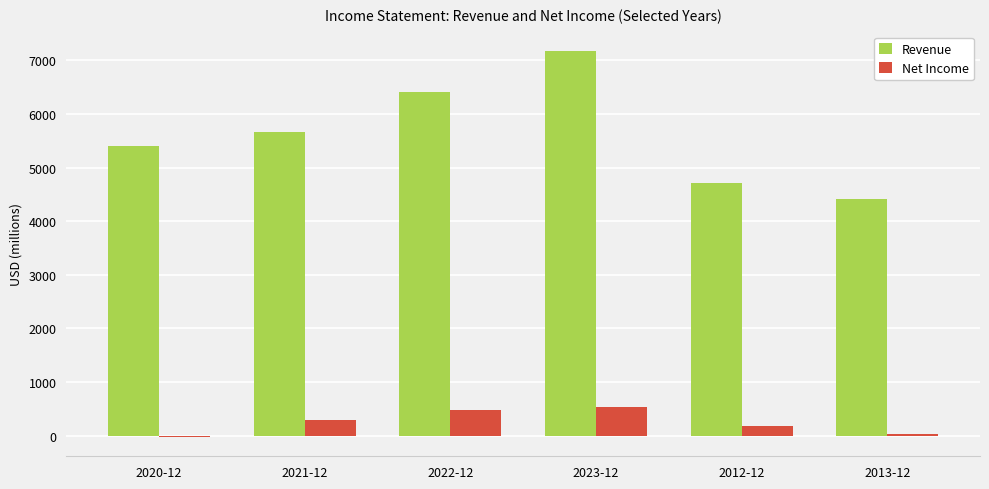

What is the total value across all series at 2020-12?

5378